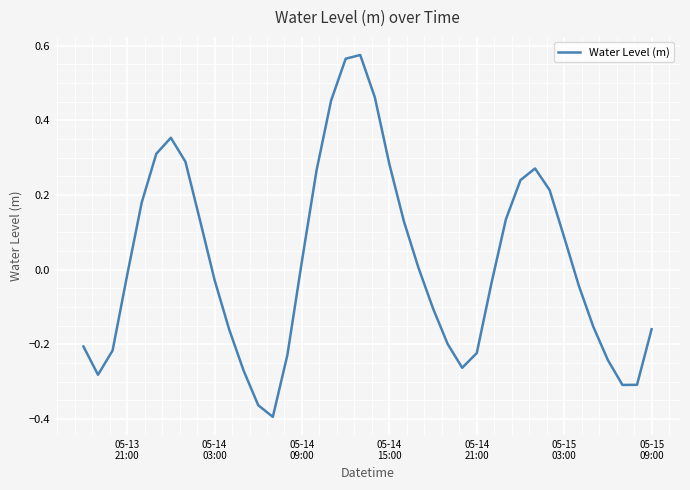

What is the difference between the maximum and minimum values?

1.0